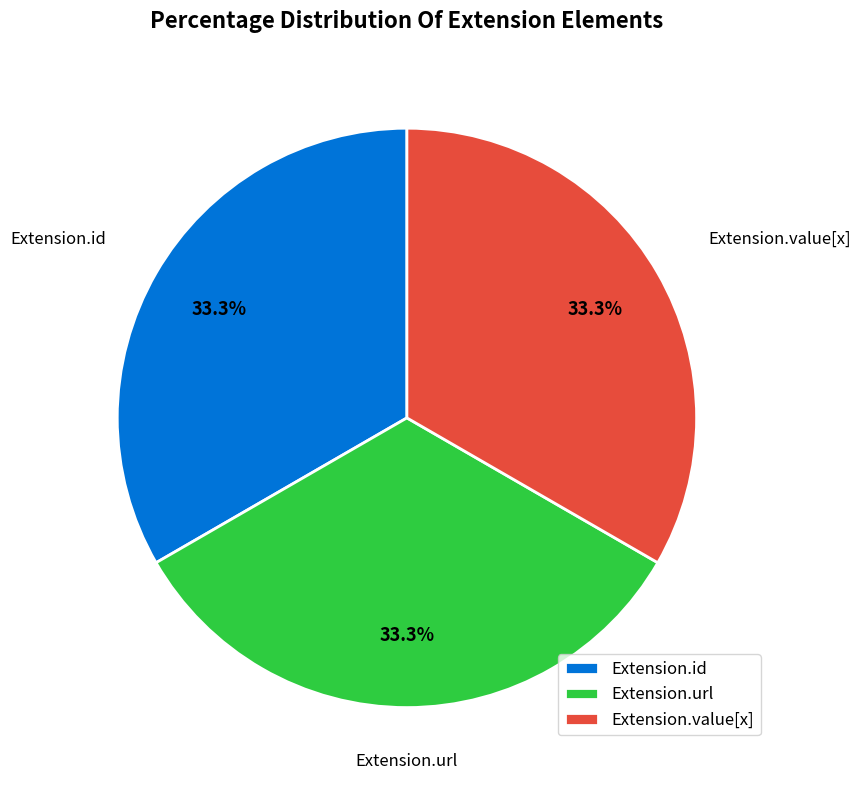

Is there a majority slice in this chart?

No